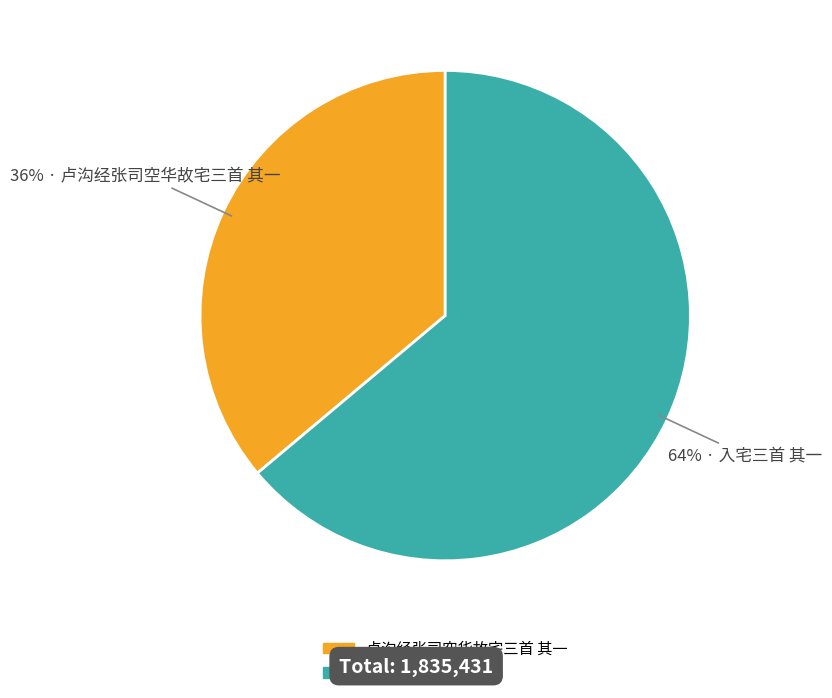

To the nearest percent, what is the combined percentage of 卢沟经张司空华故宅三首 其一 and 入宅三首 其一?

100%